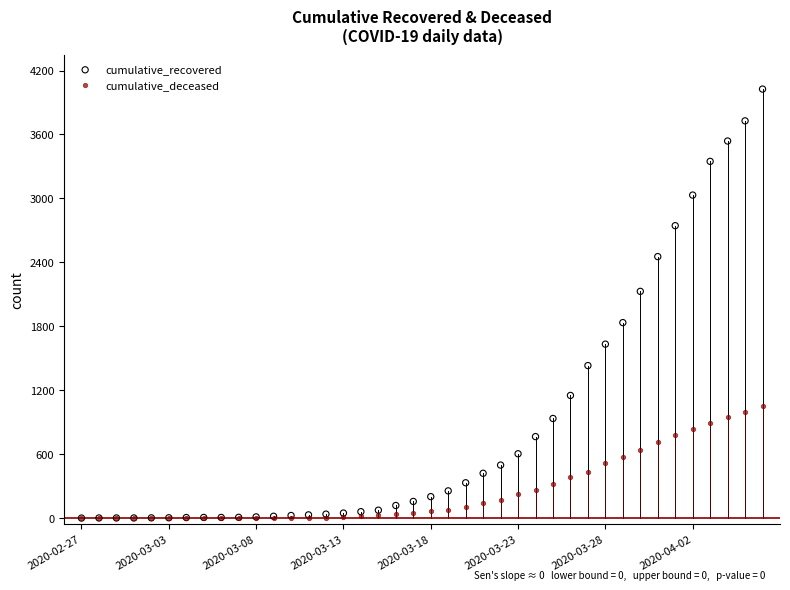

Across all series, what Y value is closest to 2013?

2129